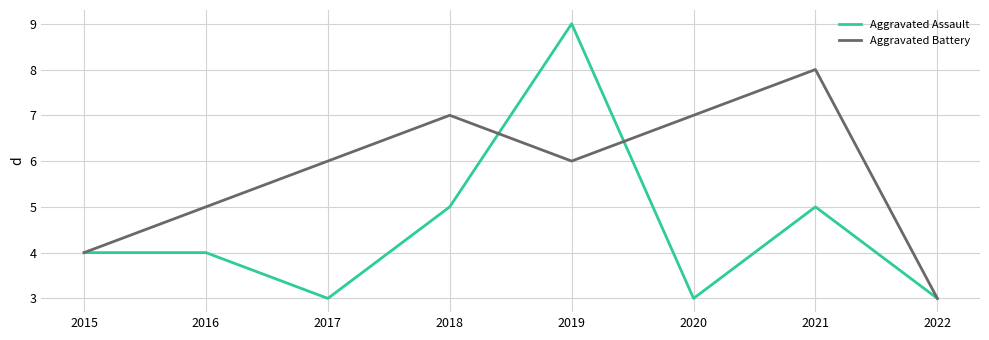

How many Aggravated Battery values are between 5 and 7?

5